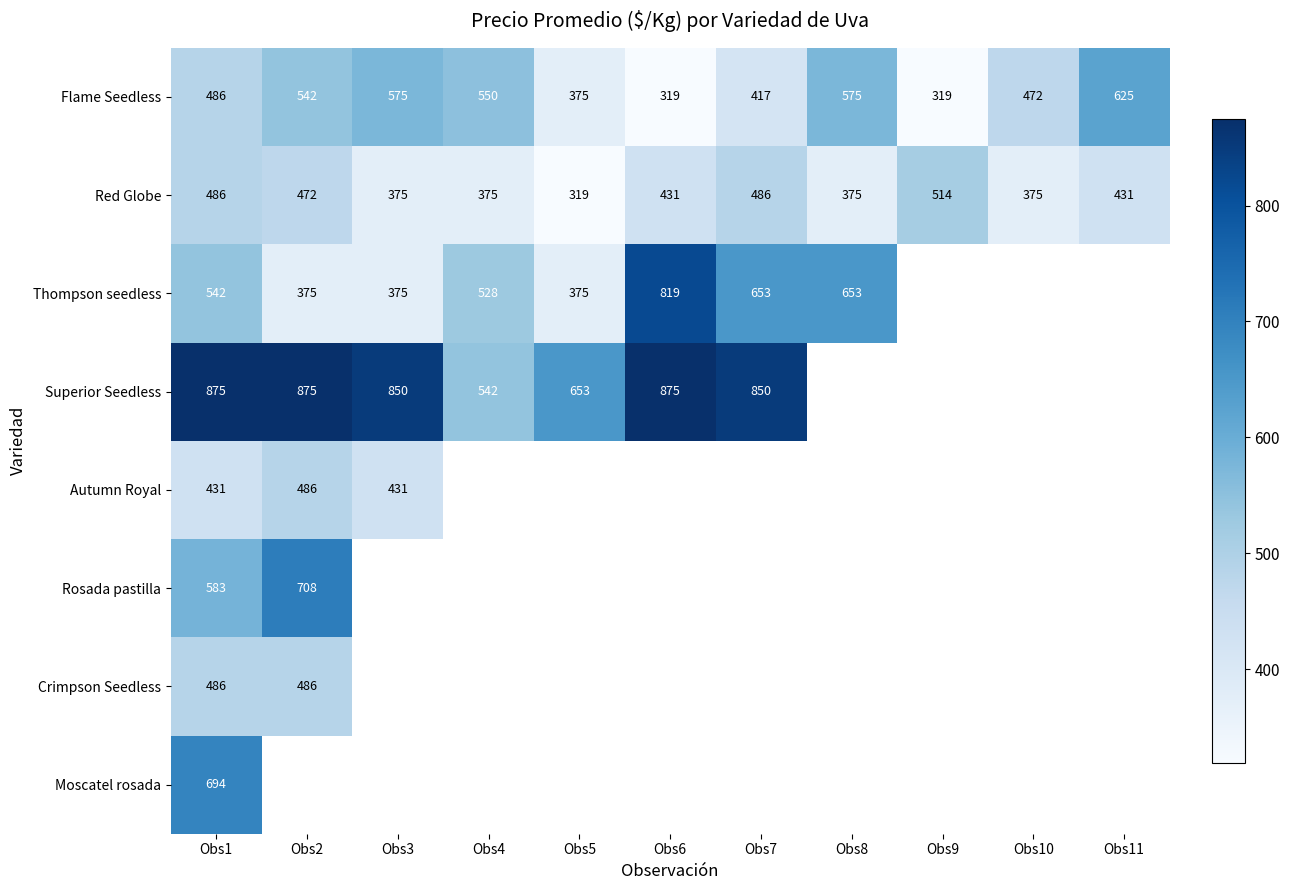

What is the difference between the Flame Seedless values at Obs11 and Obs7?

208